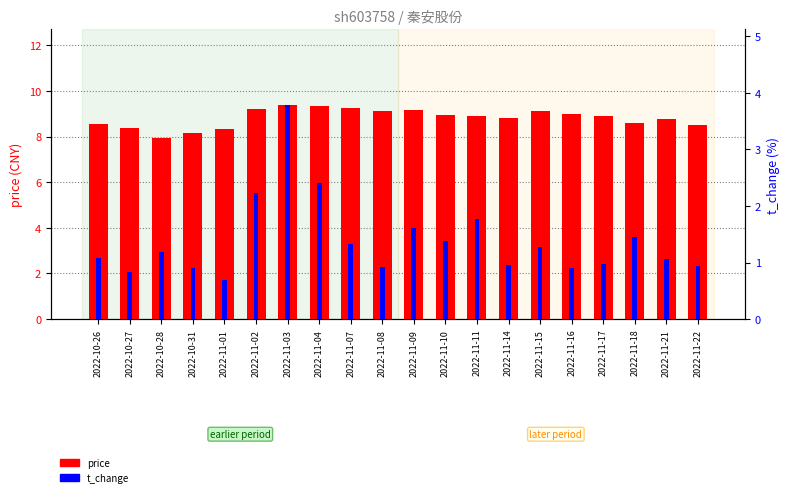

Rank the series by their average value, from highest to lowest.

price, t_change